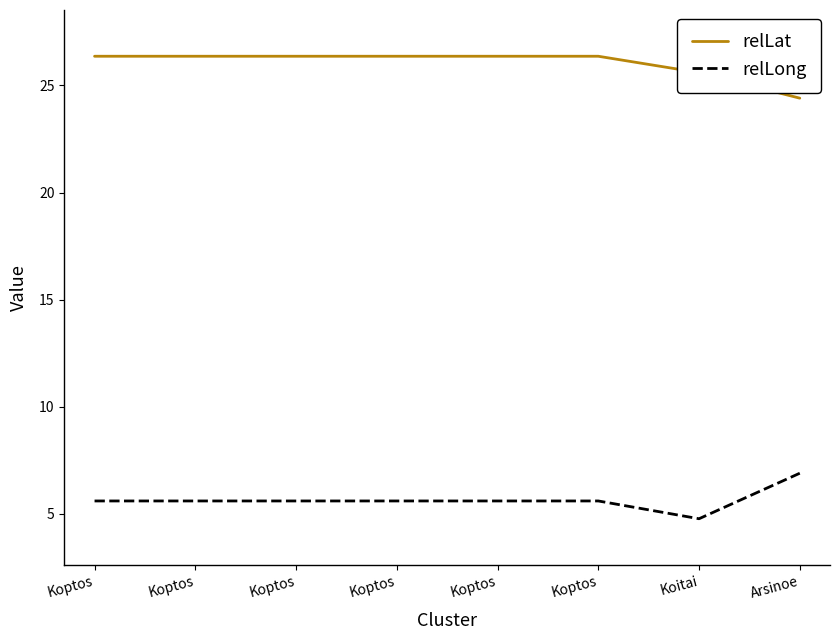

What is the sum of the relLat values at Koptos and Koptos?

52.7